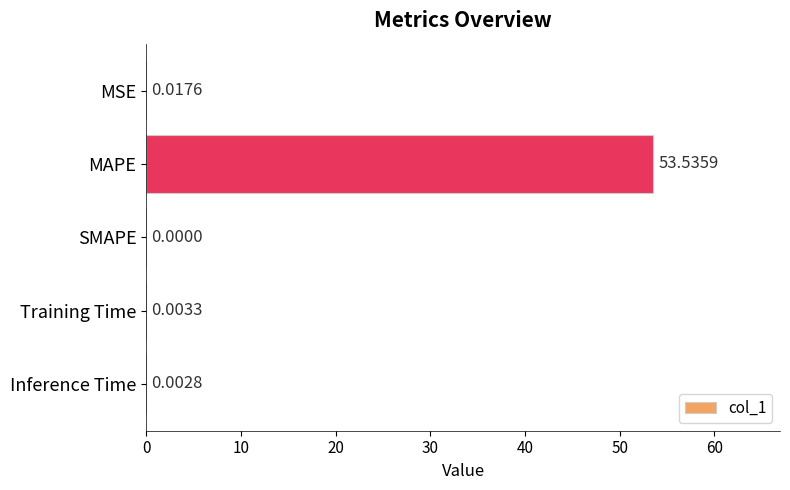

At which label is the value closest to 26?

MSE